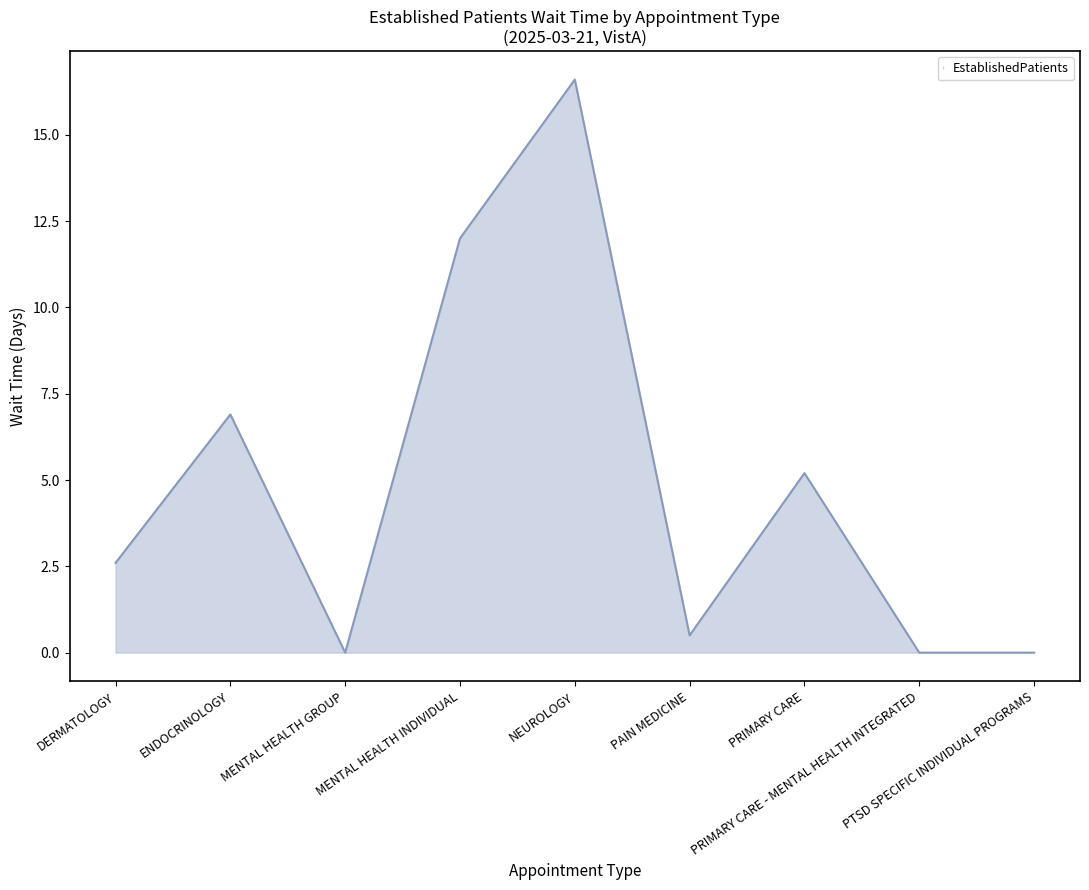

What is the maximum value shown in the chart?

16.6